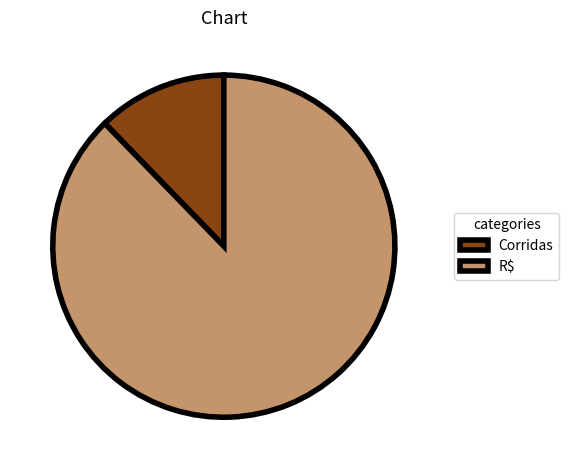

Which slice is the smallest?

Corridas